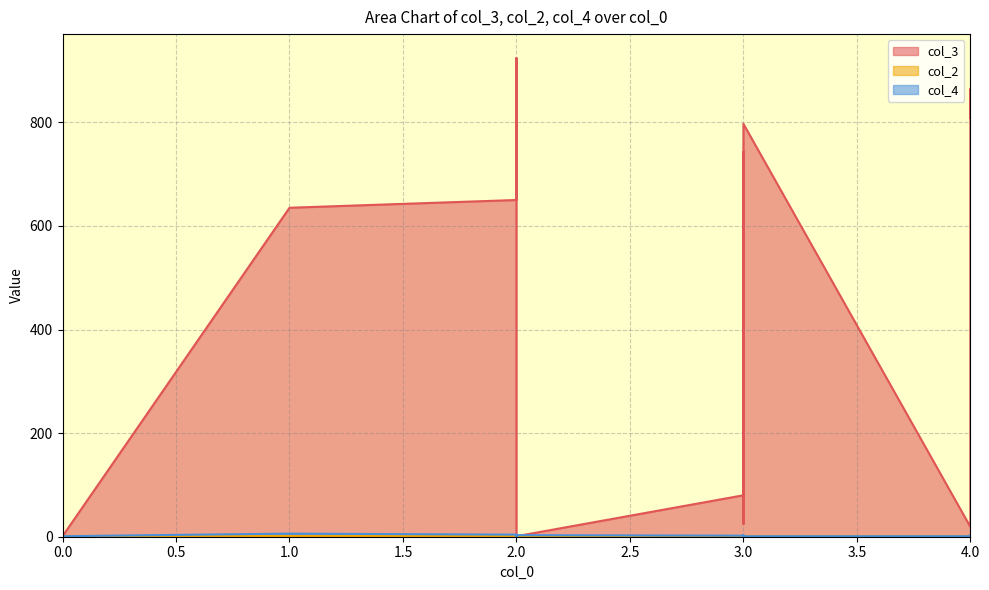

Which series ends up on top after the final intersection of col_4 and col_2?

col_4